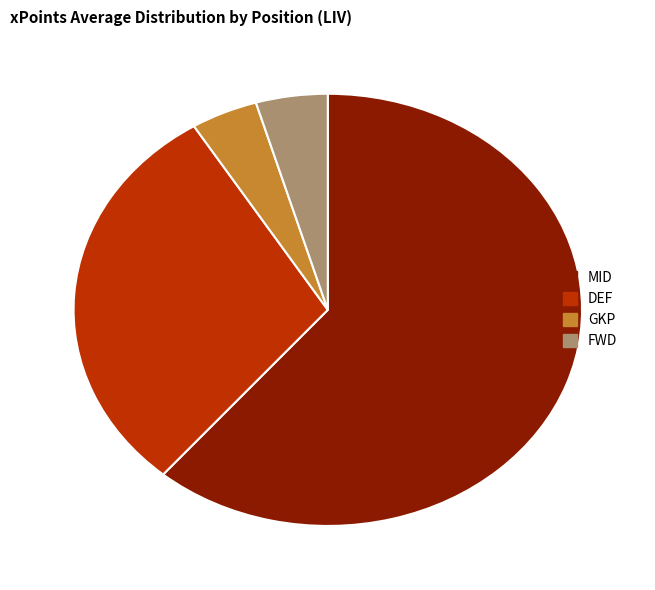

What is the largest slice in the pie chart?

MID